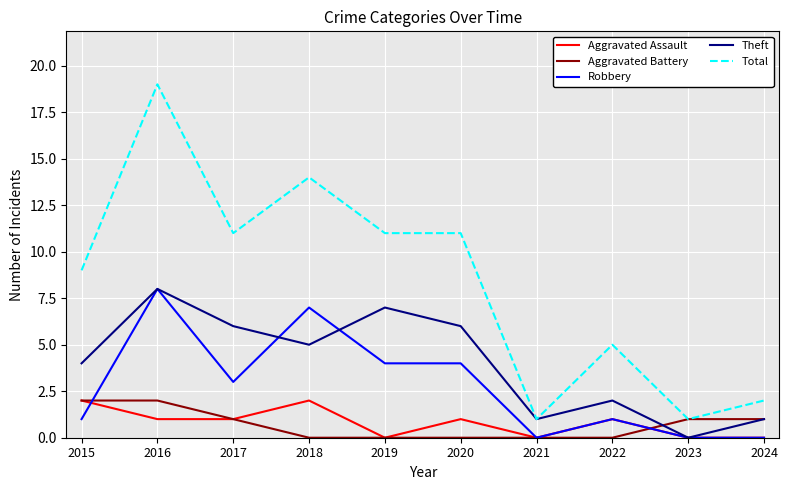

What is the difference between the highest and lowest values at 2018?

14